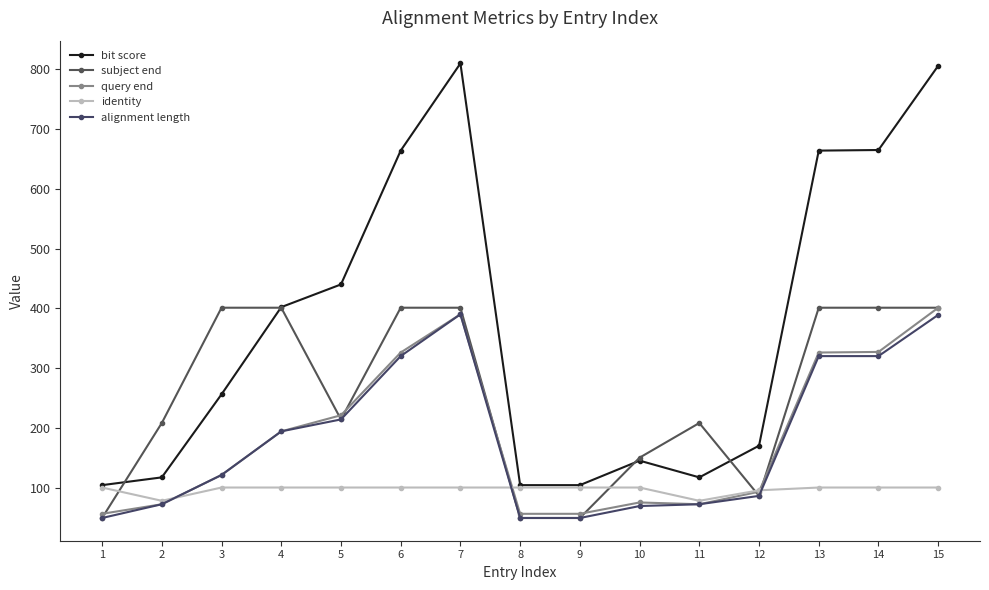

How many data points does each series have?

15